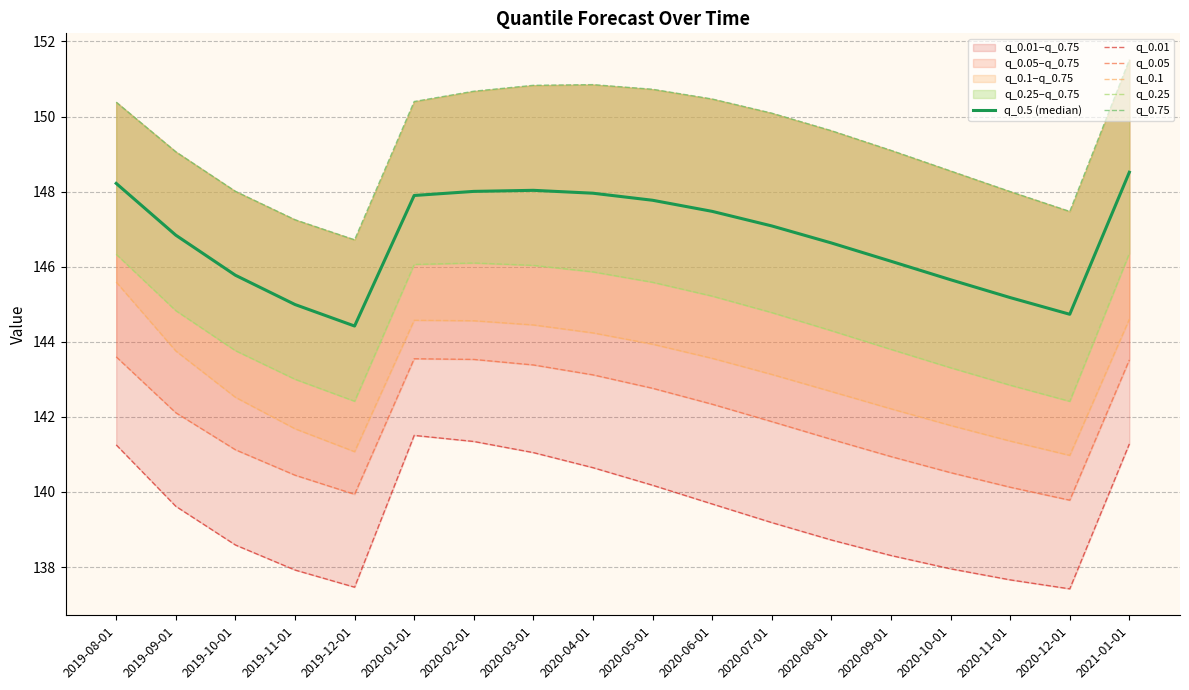

Is the value of q_0.1 at 2020-07-01 greater than the value of q_0.25 at 2019-11-01?

Yes